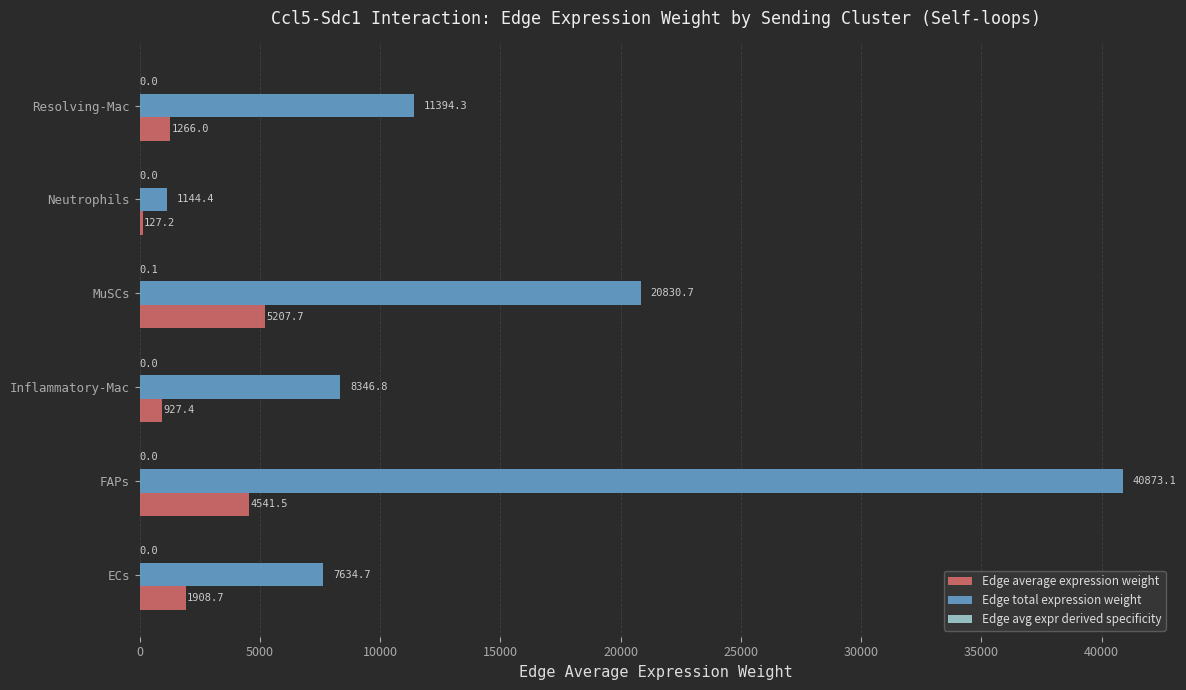

At which label is Edge total expression weight closest to 21008?

MuSCs